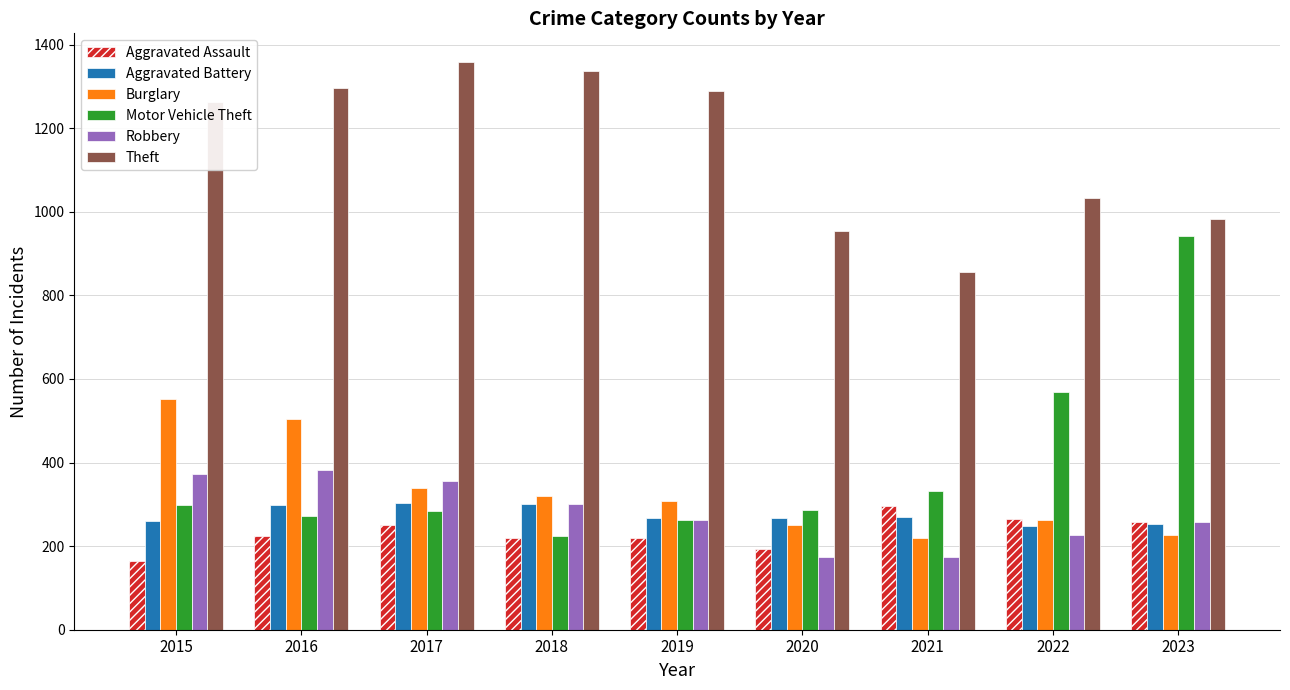

What is the maximum value shown in the chart?

1359